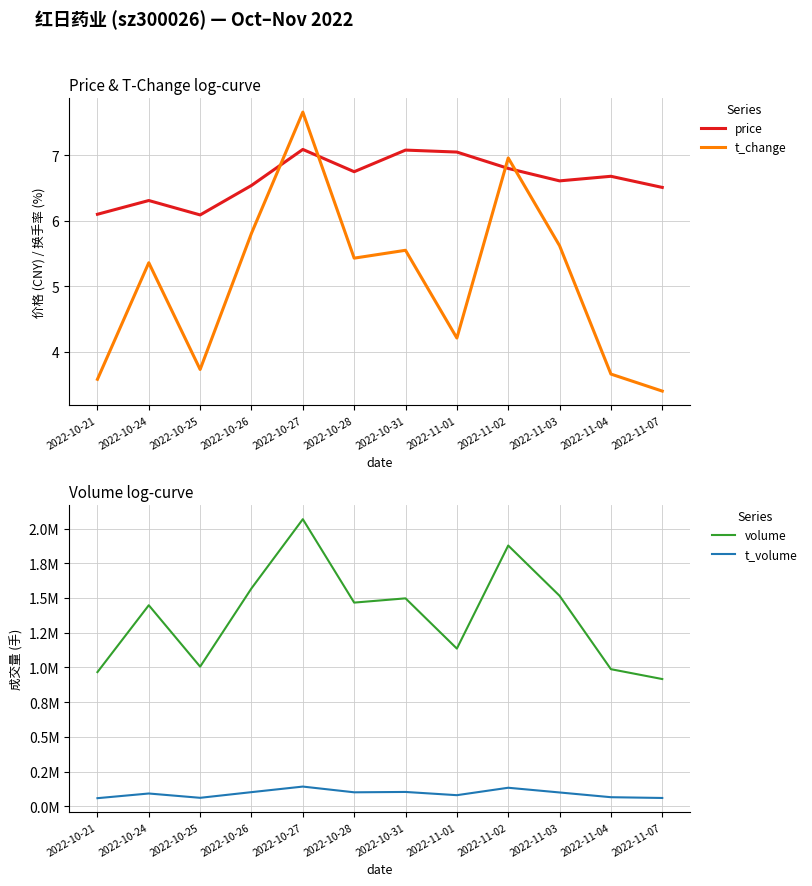

What is the difference between the second highest and minimum values in the t_volume series?

75040.0